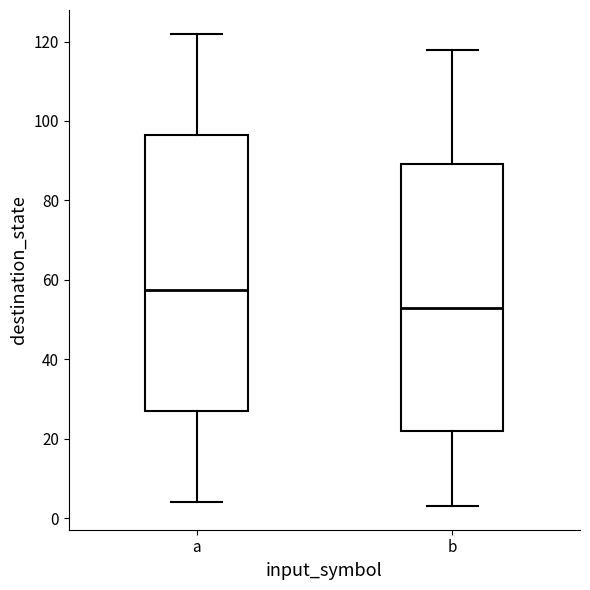

Where is the upper edge of the box for b on the y-axis? The values are not printed on the chart, so give them approximately, as read against the axis.

90